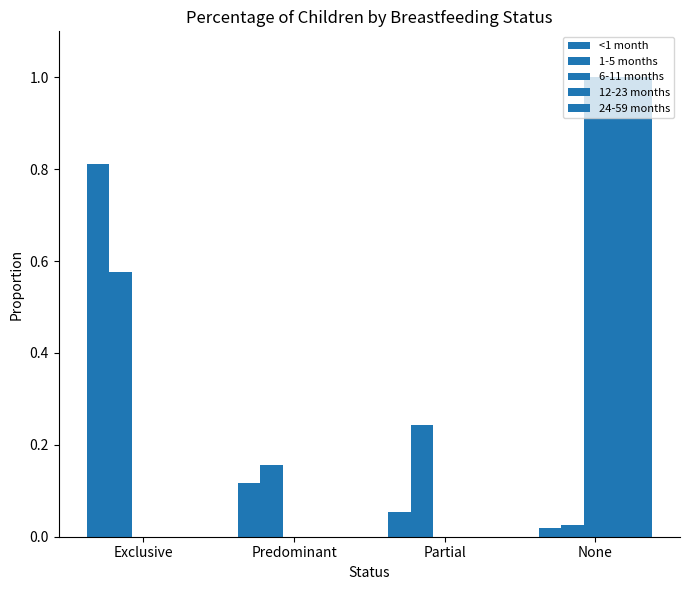

At which label does <1 month reach its peak?

Exclusive